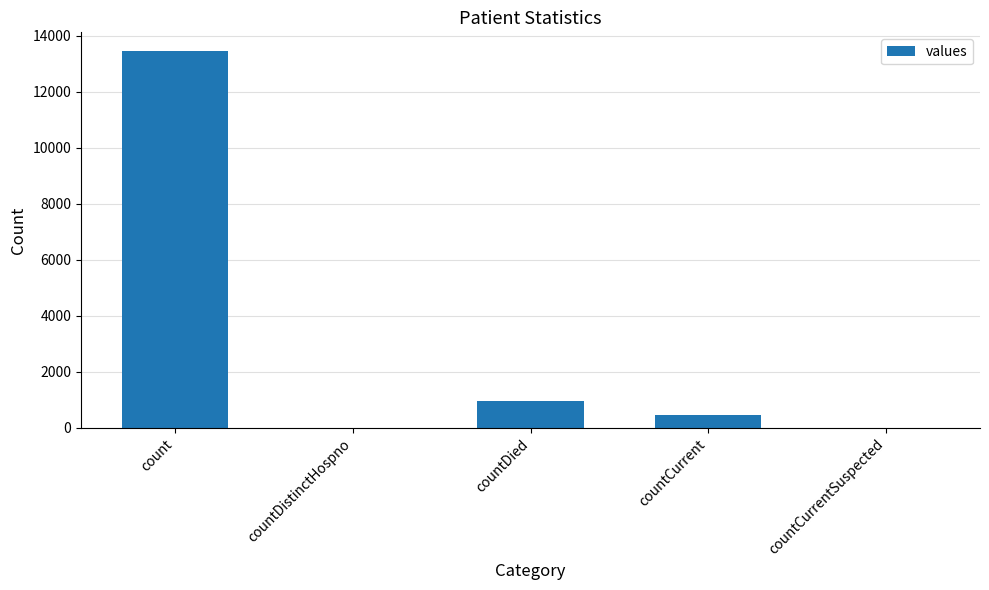

What value does the data have at count, to the nearest 50?

13450